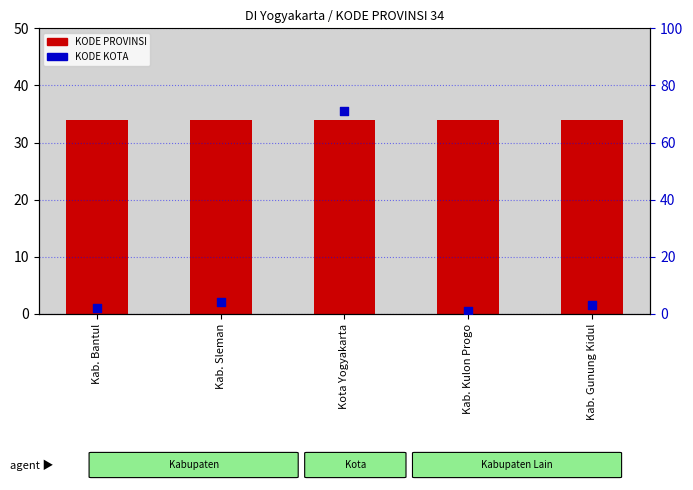

Which series contains the highest Y value?

KODE KOTA